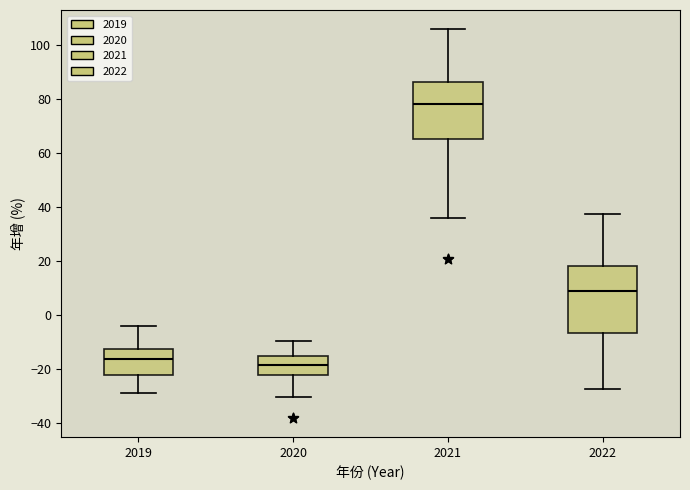

Where is the upper edge of the box at x = 2019 on the y-axis? The values are not printed on the chart, so give them approximately, as read against the axis.

-12